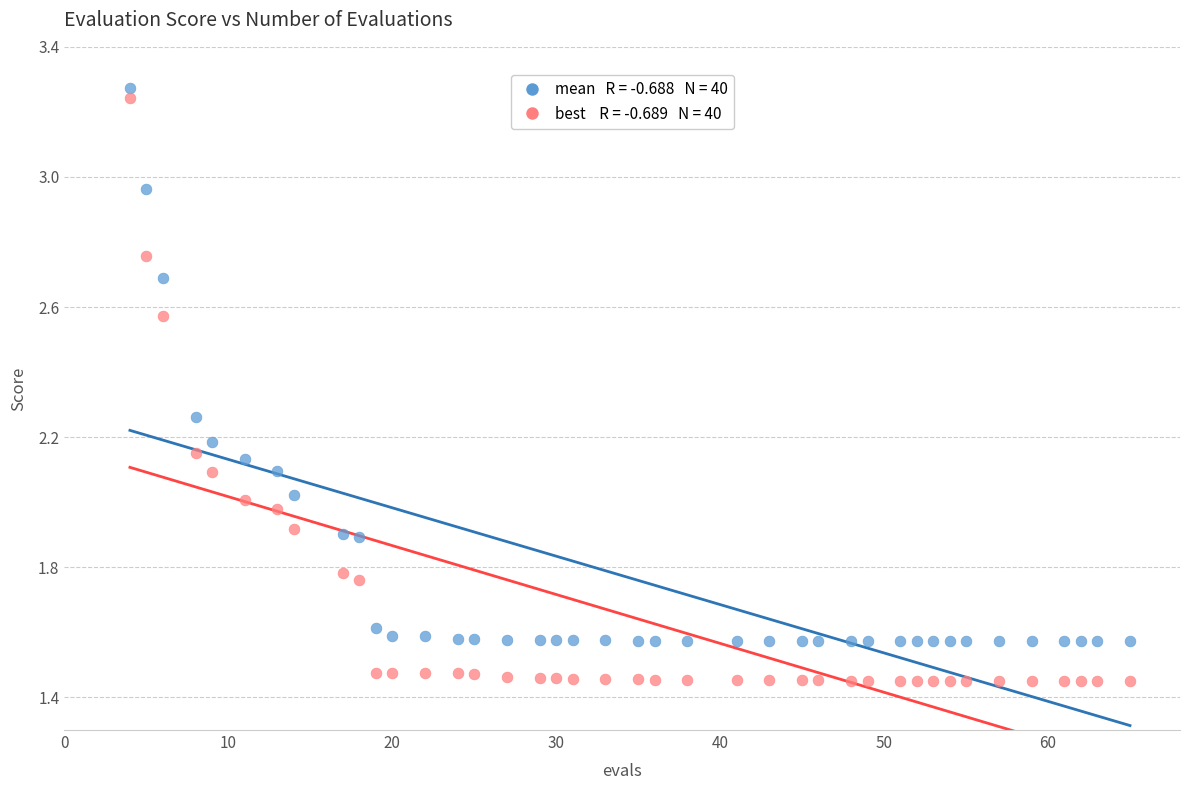

Across all data points, what is the range of X values (max minus min)?

61.0